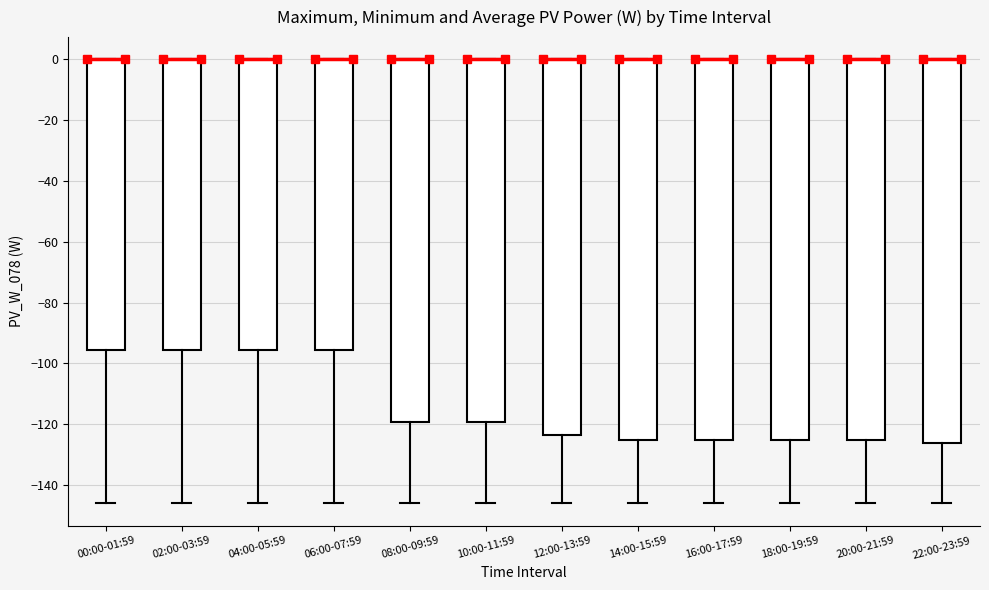

Reading left to right, transcribe this box plot: for each box, give where its median line is, the range the box spans, and where its two whiskers end, as read against the y-axis. The values are not printed on the chart, so give them approximately, as read against the axis.

00:00-01:59: median 0 (drawn on the box's upper edge), box -96 to 0, whiskers -146 to 0
02:00-03:59: median 0 (drawn on the box's upper edge), box -96 to 0, whiskers -146 to 0
04:00-05:59: median 0 (drawn on the box's upper edge), box -96 to 0, whiskers -146 to 0
06:00-07:59: median 0 (drawn on the box's upper edge), box -96 to 0, whiskers -146 to 0
08:00-09:59: median 0 (drawn on the box's upper edge), box -120 to 0, whiskers -146 to 0
10:00-11:59: median 0 (drawn on the box's upper edge), box -120 to 0, whiskers -146 to 0
12:00-13:59: median 0 (drawn on the box's upper edge), box -124 to 0, whiskers -146 to 0
14:00-15:59: median 0 (drawn on the box's upper edge), box -124 to 0, whiskers -146 to 0
16:00-17:59: median 0 (drawn on the box's upper edge), box -124 to 0, whiskers -146 to 0
18:00-19:59: median 0 (drawn on the box's upper edge), box -124 to 0, whiskers -146 to 0
20:00-21:59: median 0 (drawn on the box's upper edge), box -126 to 0, whiskers -146 to 0
22:00-23:59: median 0 (drawn on the box's upper edge), box -126 to 0, whiskers -146 to 0